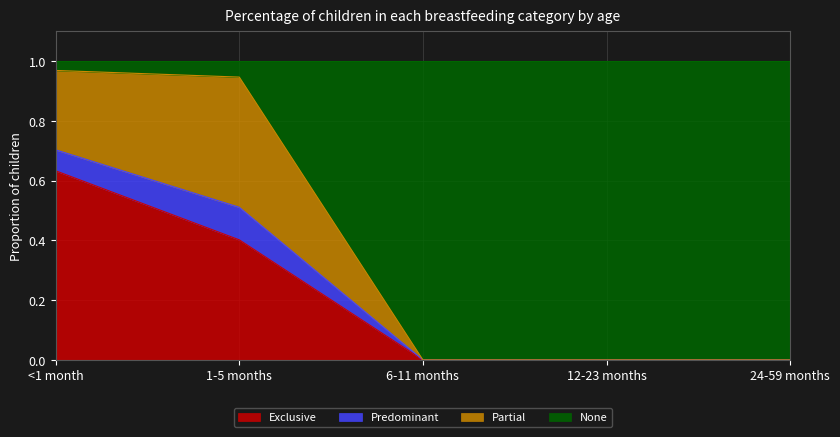

What is the total value across all series at 1-5 months?

1.0